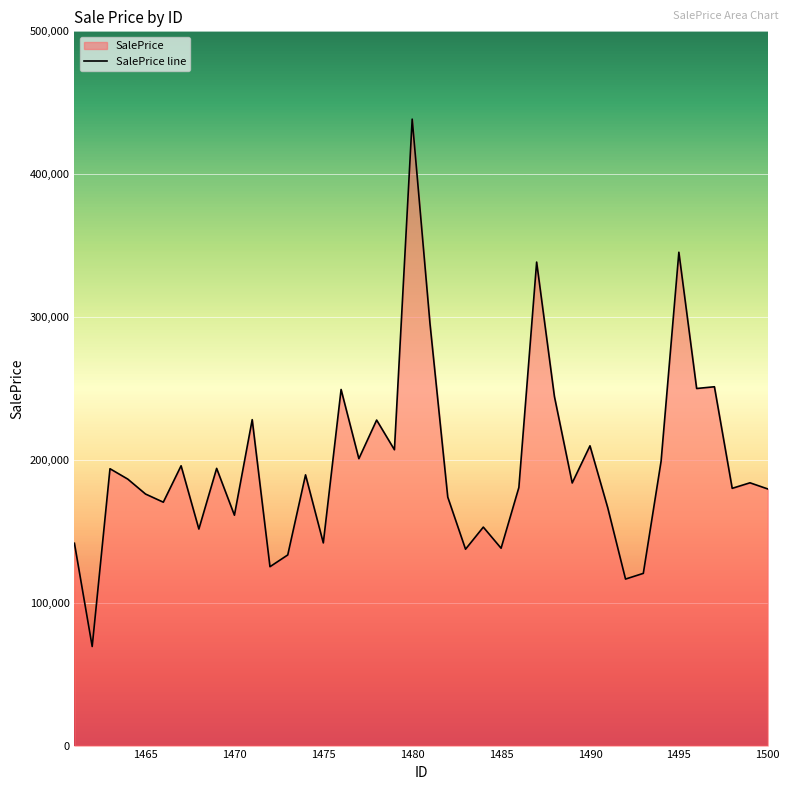

The value at 1465 is 268319.4. True or false?

False